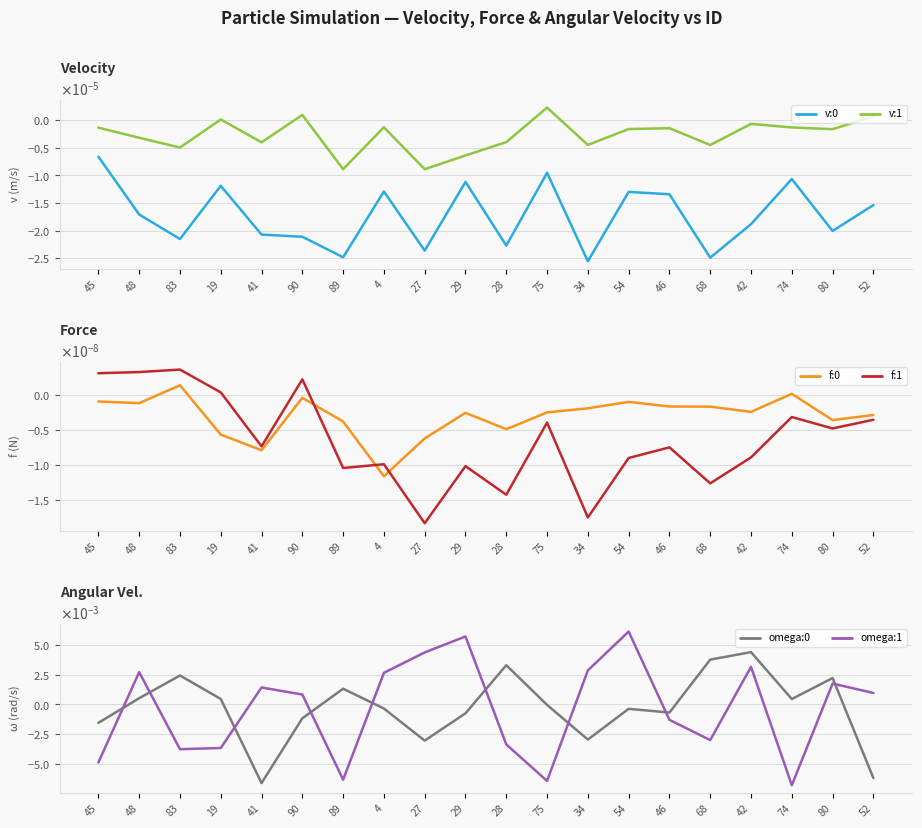

Which series has the largest total across all categories?

f:0